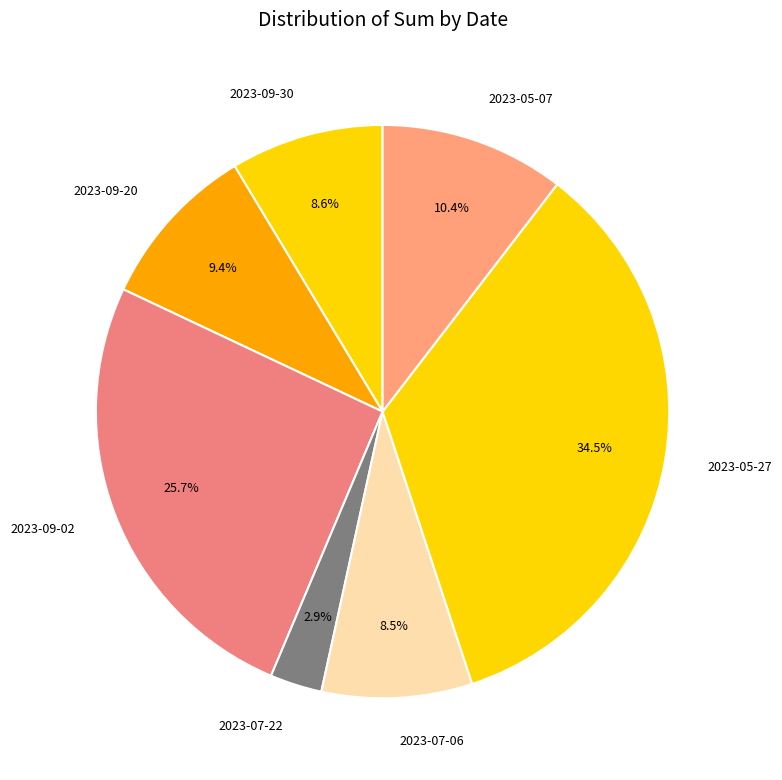

How much of the chart is everything except 2023-09-30?

91.4%